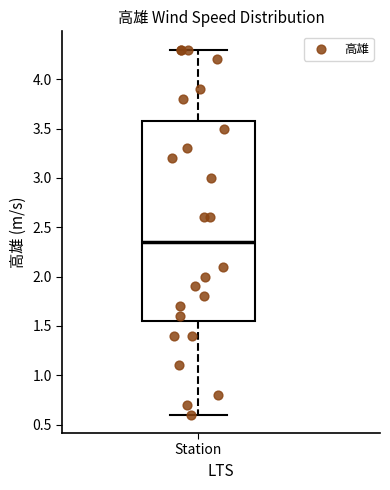

Where does the lower whisker of the box for Station end on the y-axis? The values are not printed on the chart, so give them approximately, as read against the axis.

0.60